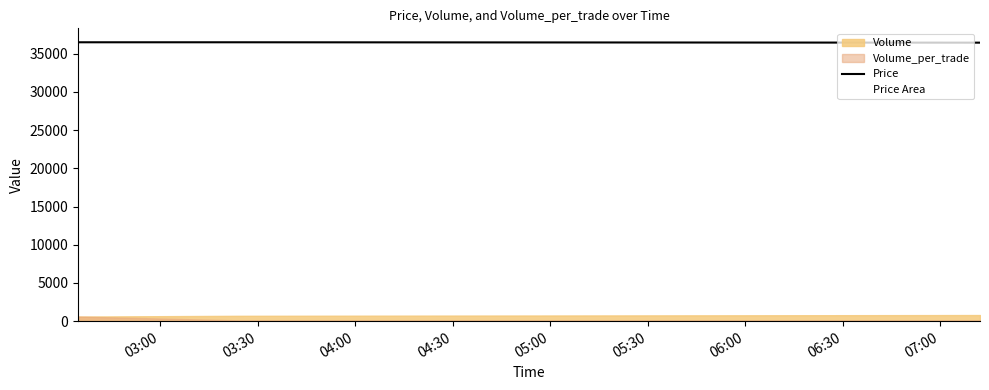

True or false: the data shows 16169 at 03:00.

False